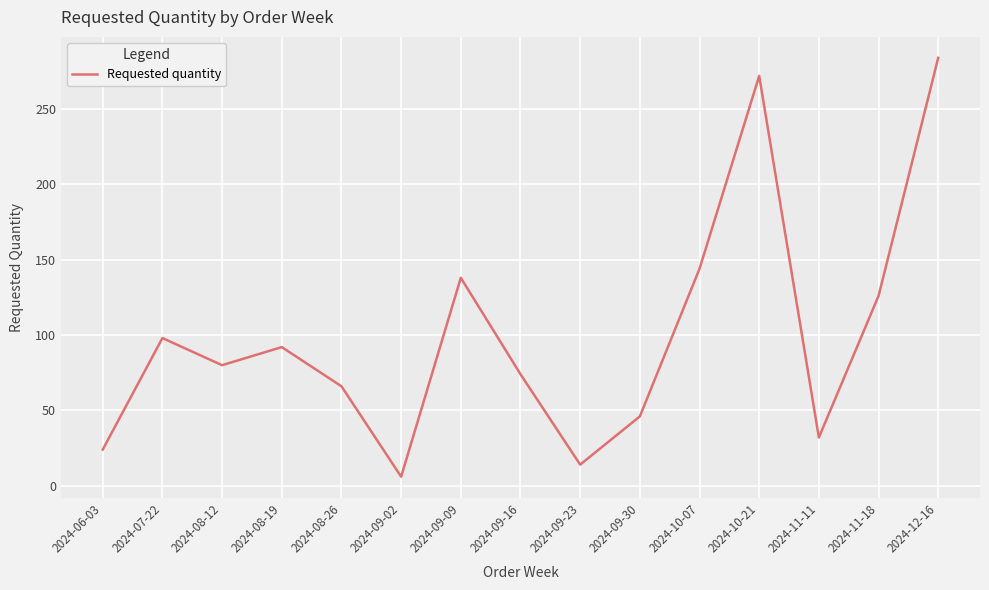

What is the maximum value shown in the chart?

284